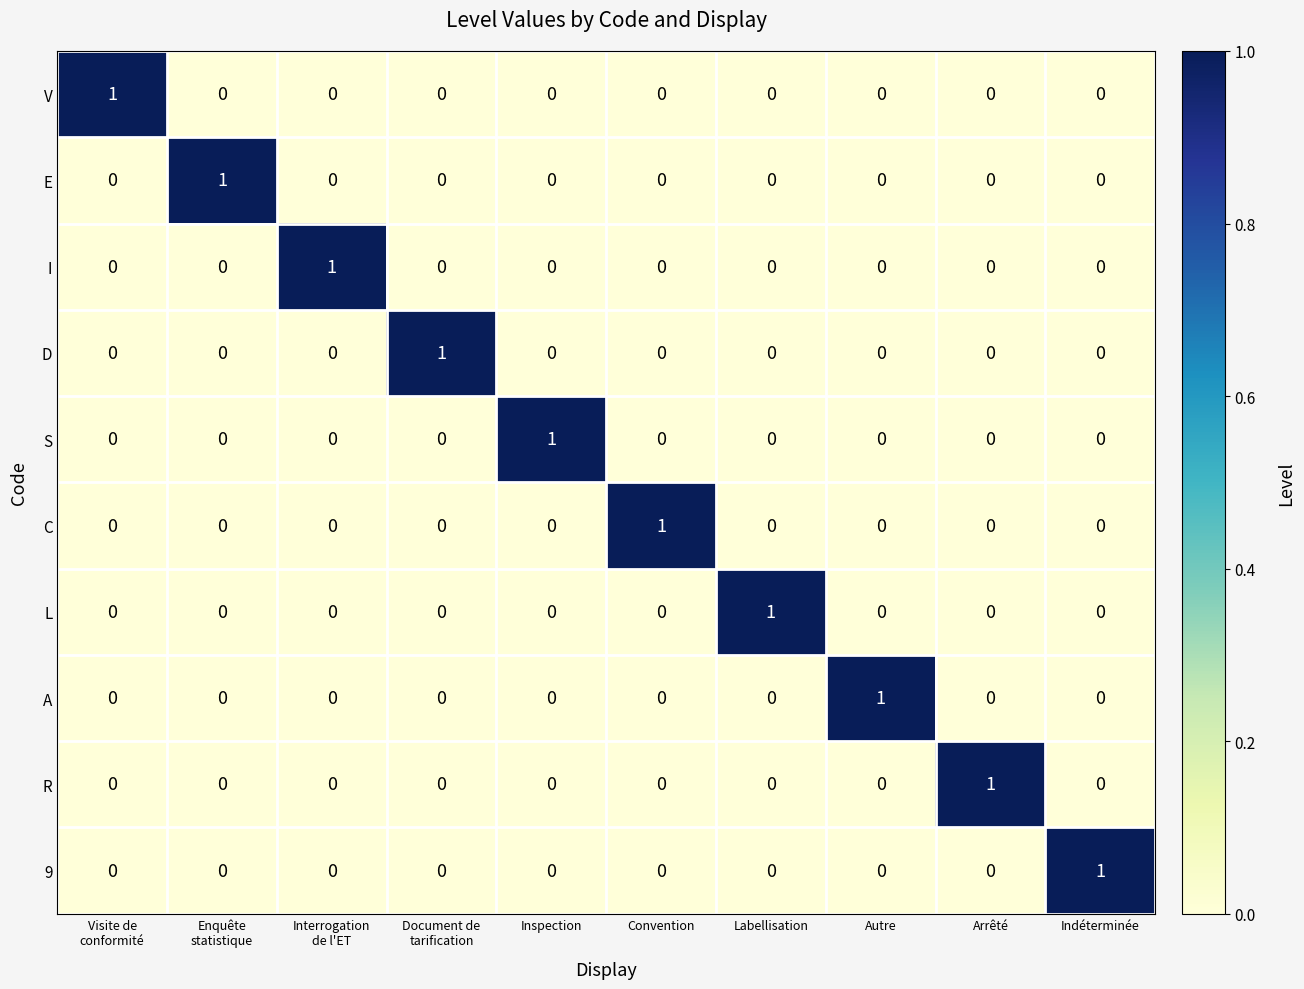

At which label does R reach its peak?

Arrêté